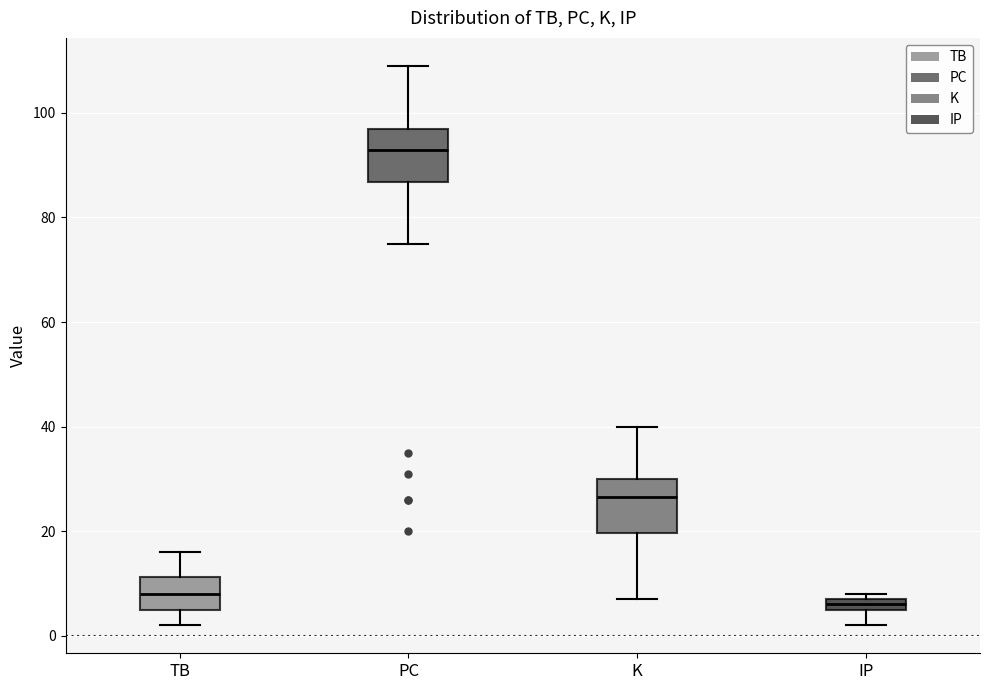

Where is the lower edge of the box for IP on the y-axis? The values are not printed on the chart, so give them approximately, as read against the axis.

6